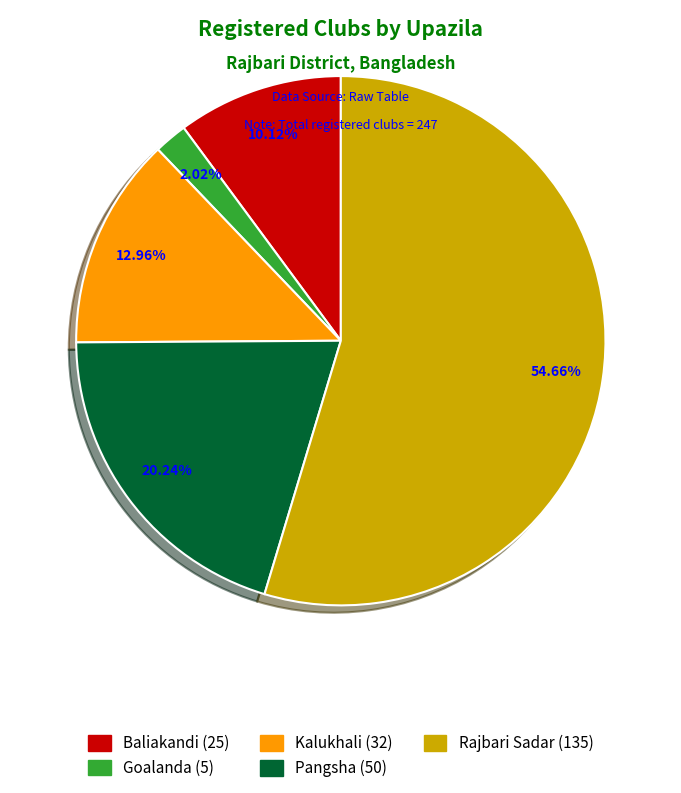

Which slice is the largest?

Rajbari Sadar